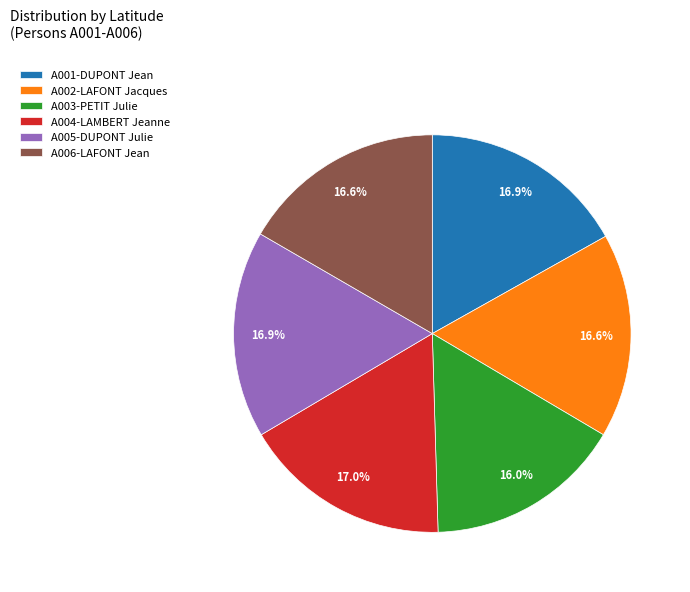

Between A003-PETIT Julie and A004-LAMBERT Jeanne, which is larger?

A004-LAMBERT Jeanne